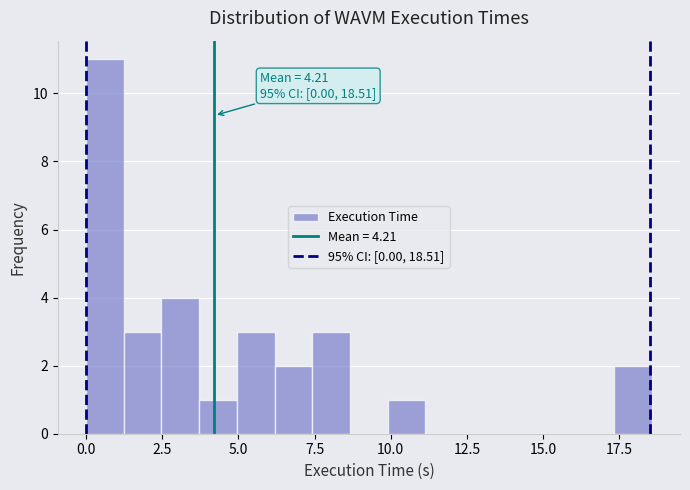

Around what value on the x-axis is the tallest bar? Give the approximate position of its centre, as read against the axis.

0.5